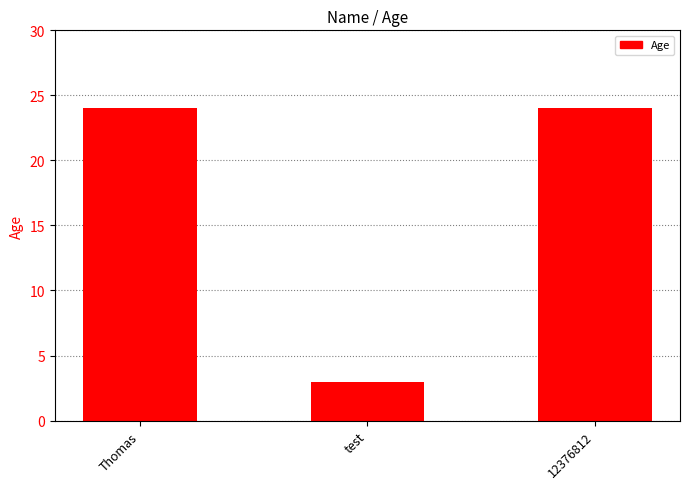

How many data points are less than 24?

1